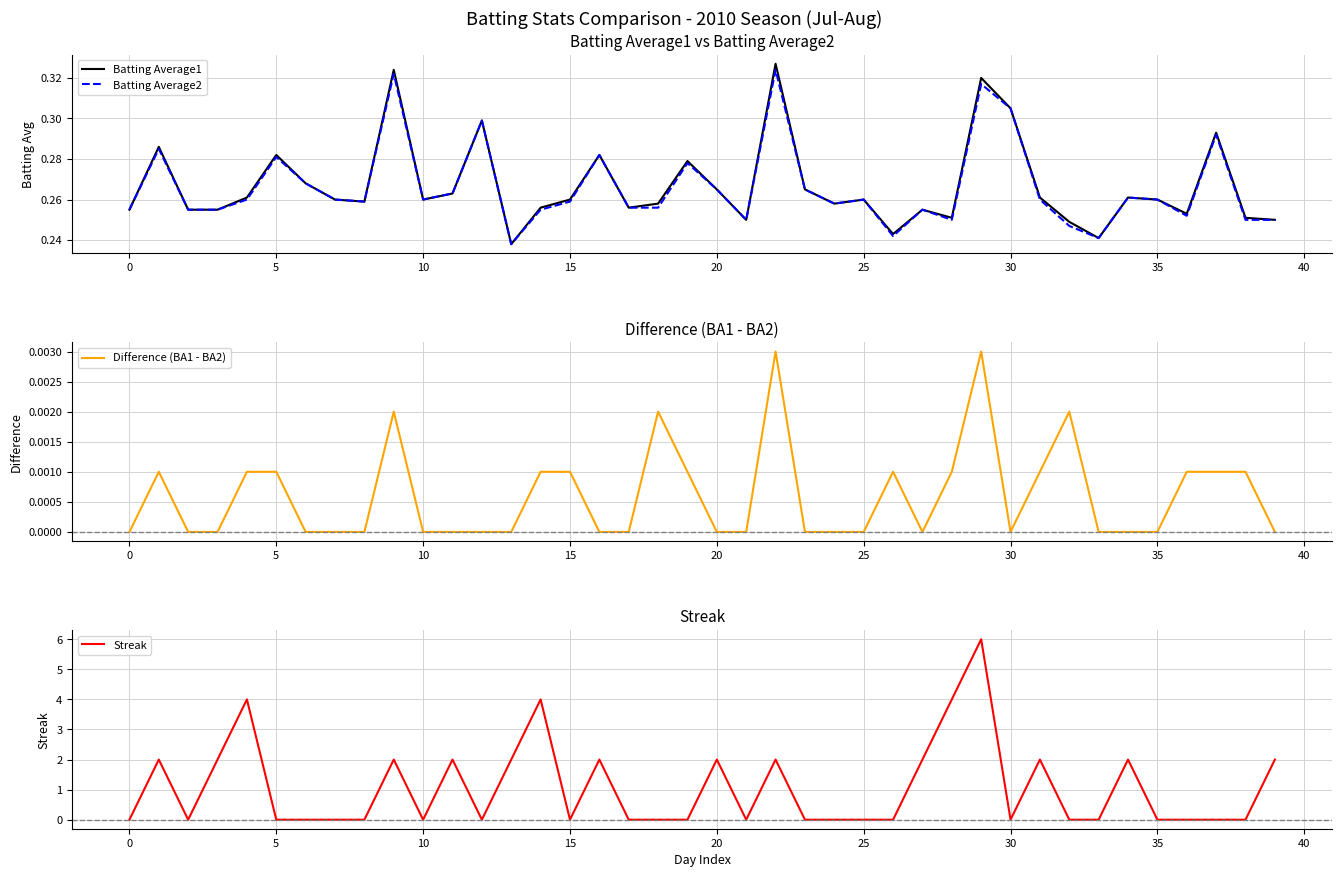

Is this an area chart (filled region under the line)?

No